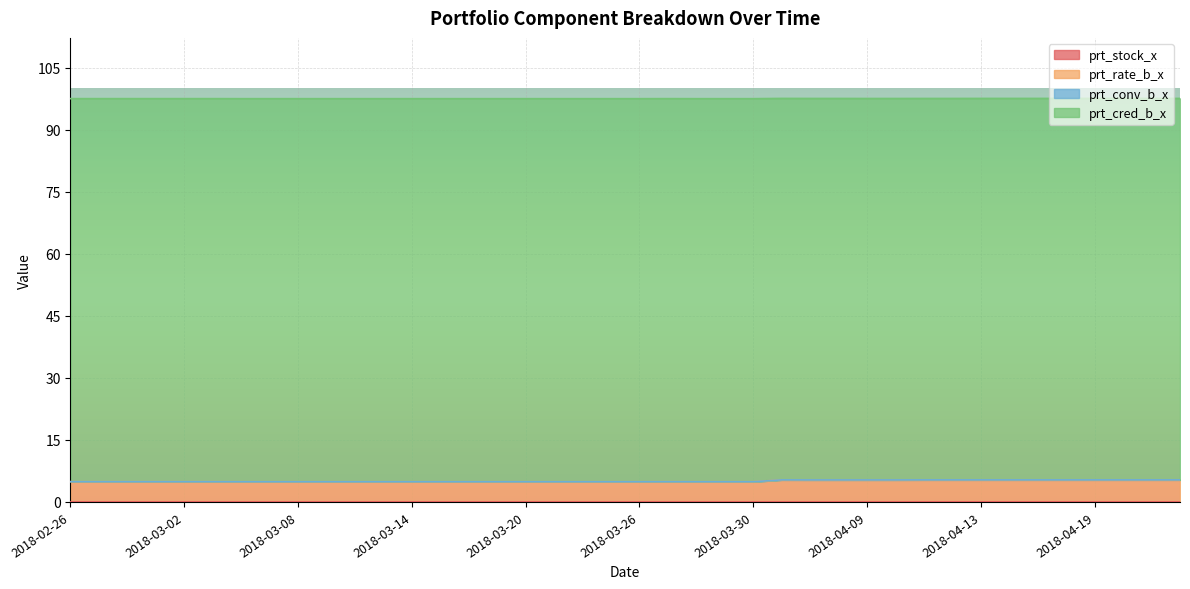

True or false: prt_cred_b_x and prt_stock_x cross at least once.

False